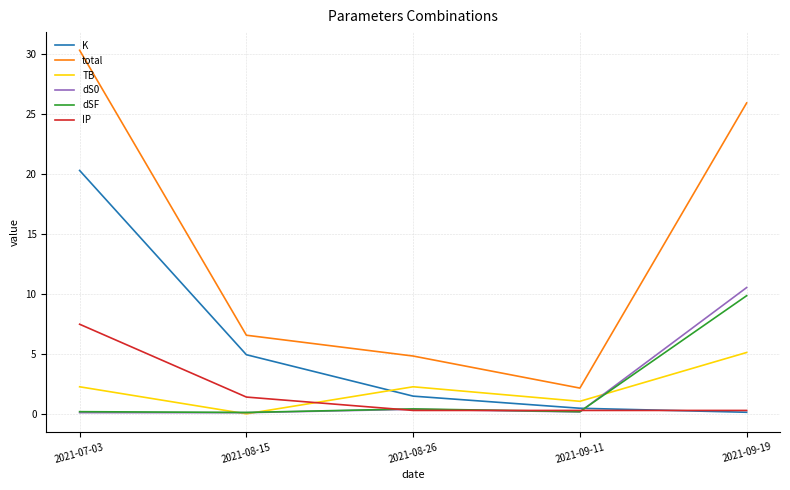

True or false: K and total intersect in this chart.

False